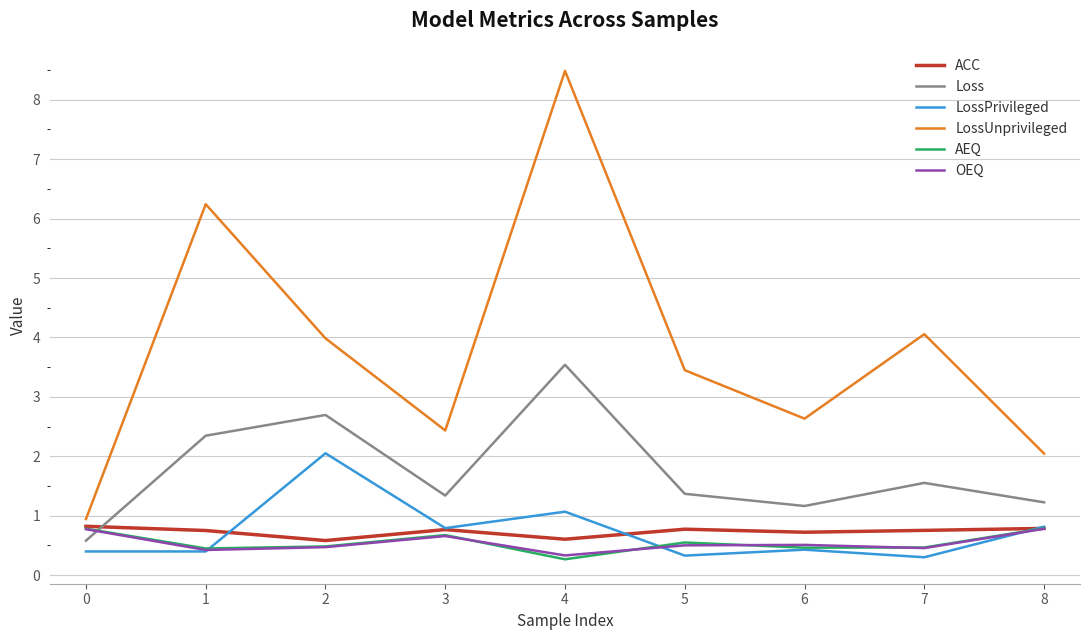

At which label does Loss reach its peak?

4